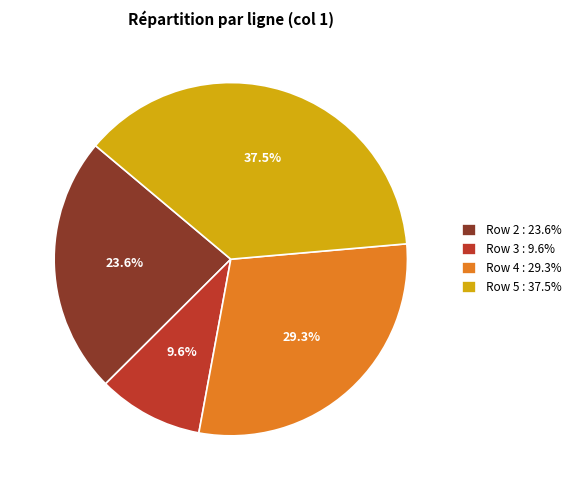

Rank the categories by value from highest to lowest.

Row 5 : 37.5%, Row 4 : 29.3%, Row 2 : 23.6%, Row 3 : 9.6%